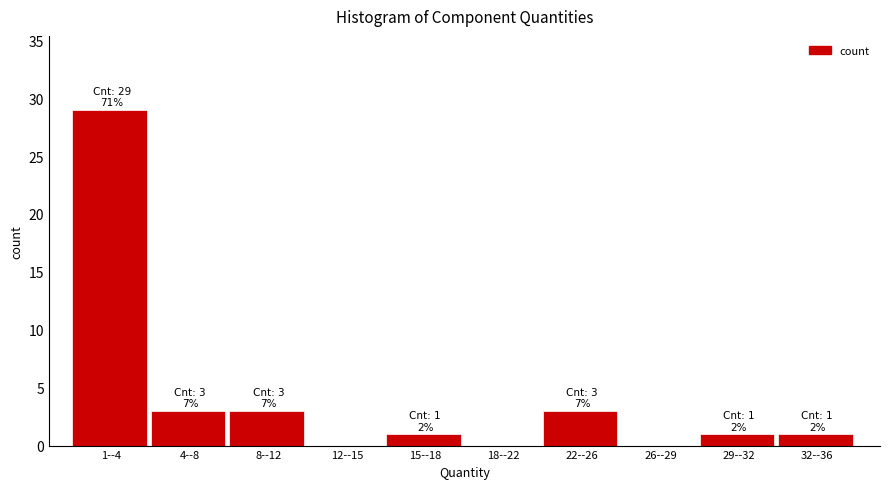

Reading left to right, list all the values displayed in this chart.

1--4=29	4--8=3	8--12=3	12--15=0	15--18=1	18--22=0	22--26=3	26--29=0	29--32=1	32--36=1